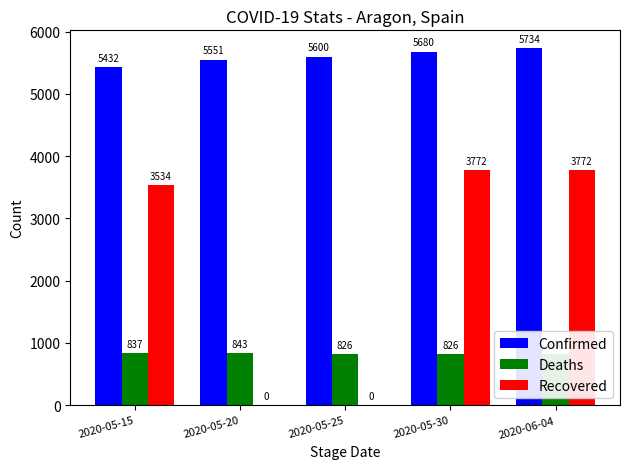

Reading left to right, list all the values displayed in this chart.

Confirmed: 2020-05-15=5432	2020-05-20=5551	2020-05-25=5600	2020-05-30=5680	2020-06-04=5734
Deaths: 2020-05-15=837	2020-05-20=843	2020-05-25=826	2020-05-30=826	2020-06-04=826
Recovered: 2020-05-15=3534	2020-05-20=0	2020-05-25=0	2020-05-30=3772	2020-06-04=3772